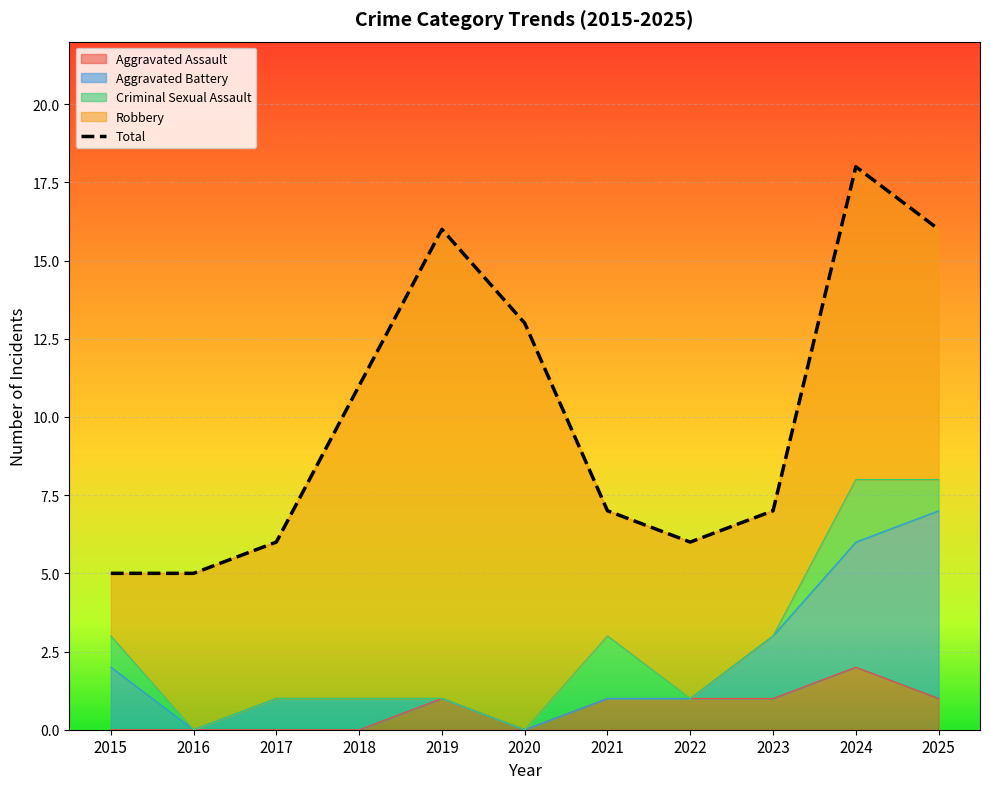

Is it true that Aggravated Assault equals 0 at 2017?

True